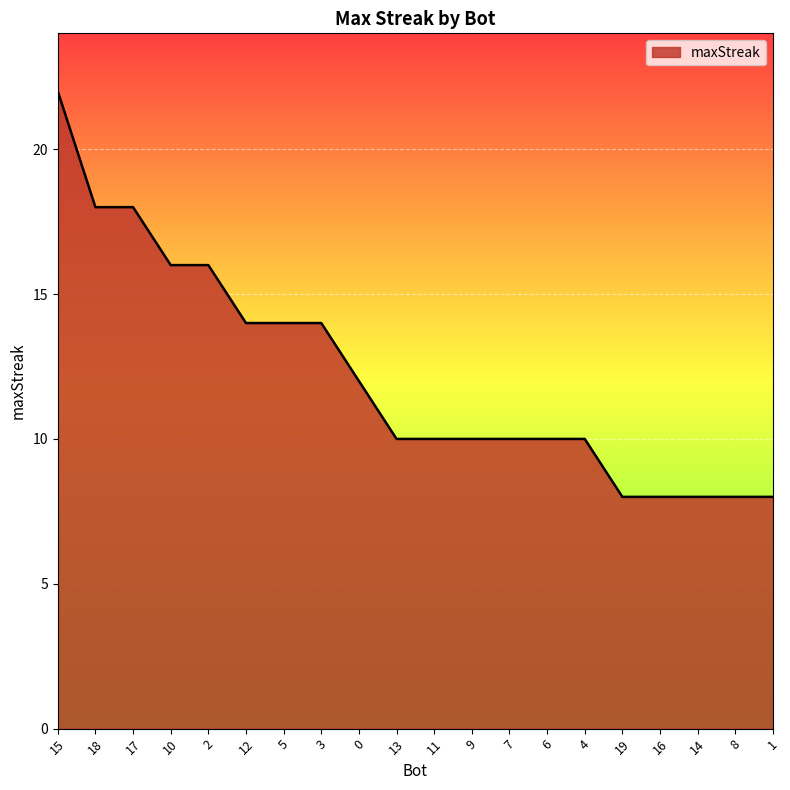

What is the sum of the values at 2 and 15?

38